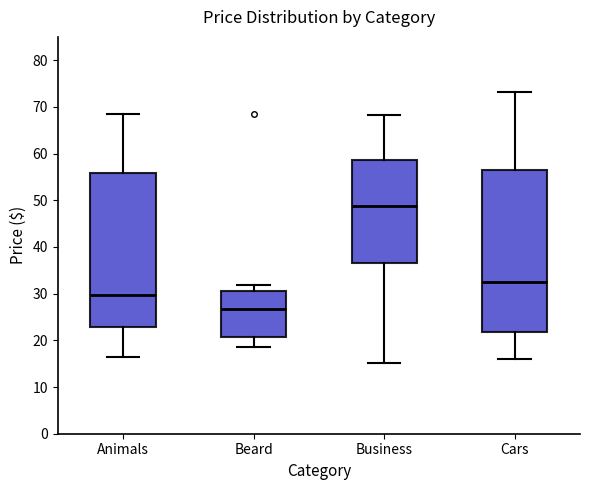

Which box is the tallest, from its lower edge to its upper edge?

Cars